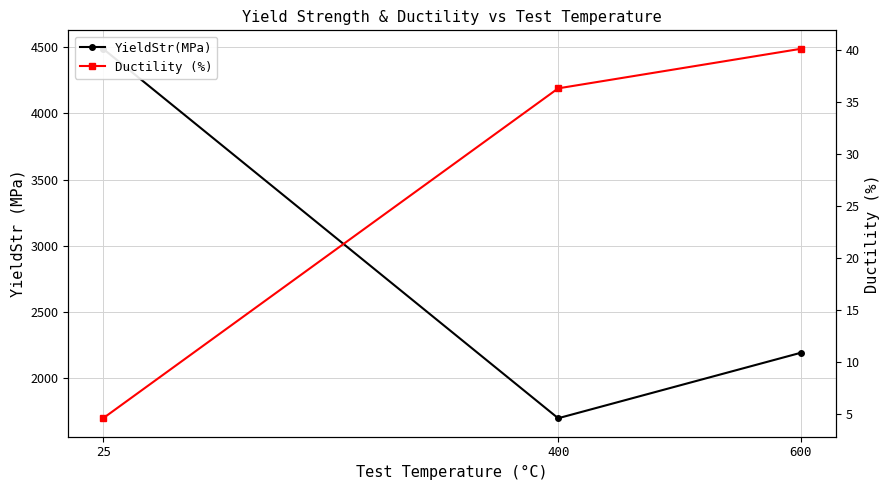

List the series in order of their overall mean, highest first.

YieldStr(MPa), Ductility (%)